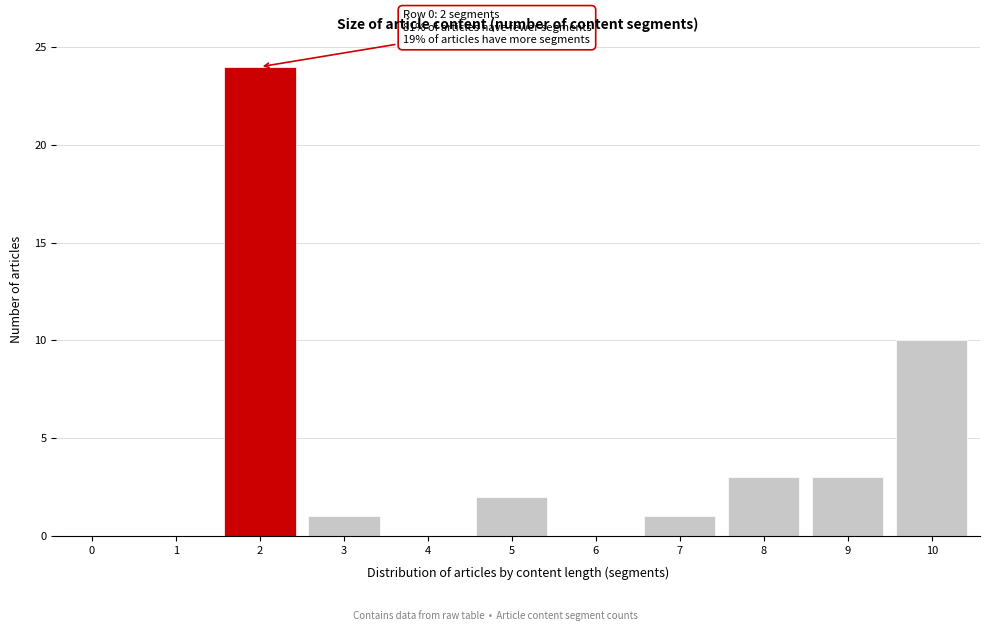

Reading left to right, transcribe all the data shown in this chart.

0=0	1=0	2=24	3=1	4=0	5=2	6=0	7=1	8=3	9=3	10=10